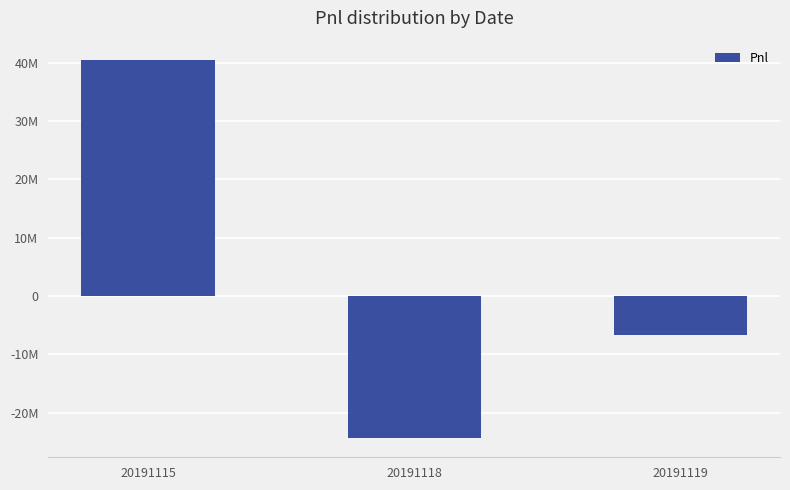

Rank the categories by value from highest to lowest.

20191115, 20191119, 20191118